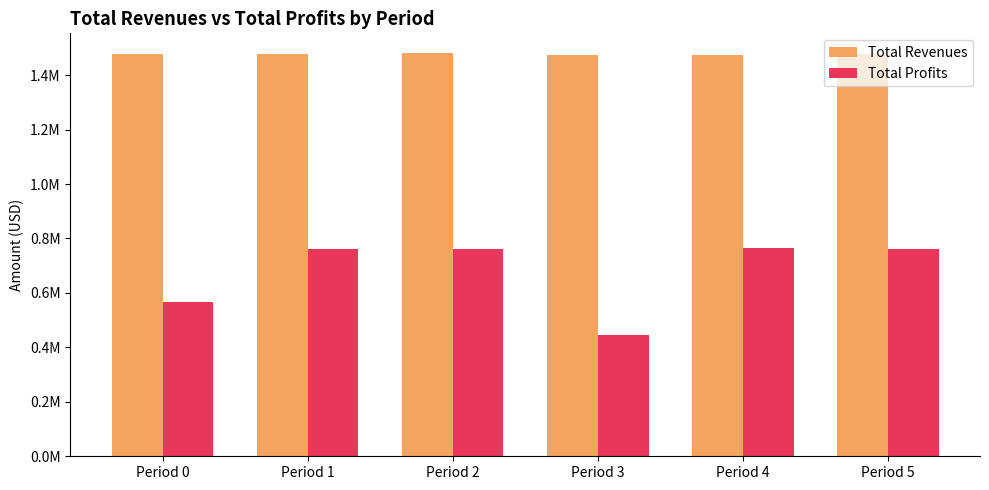

Is the value of Total Profits at Period 1 greater than the value of Total Revenues at Period 5?

No